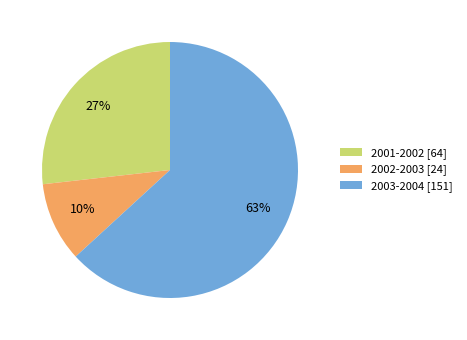

Is there any slice that represents more than half of the pie?

Yes